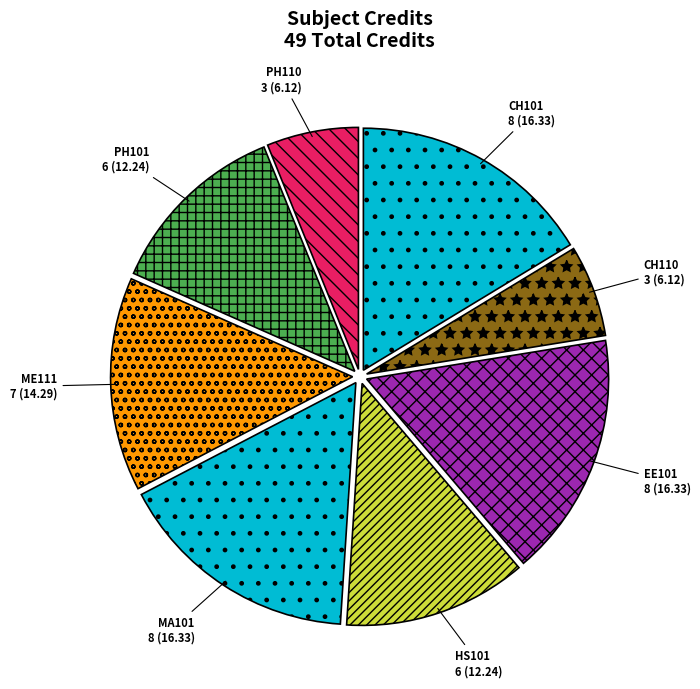

Is the sum of EE101 and ME111 greater than half?

No